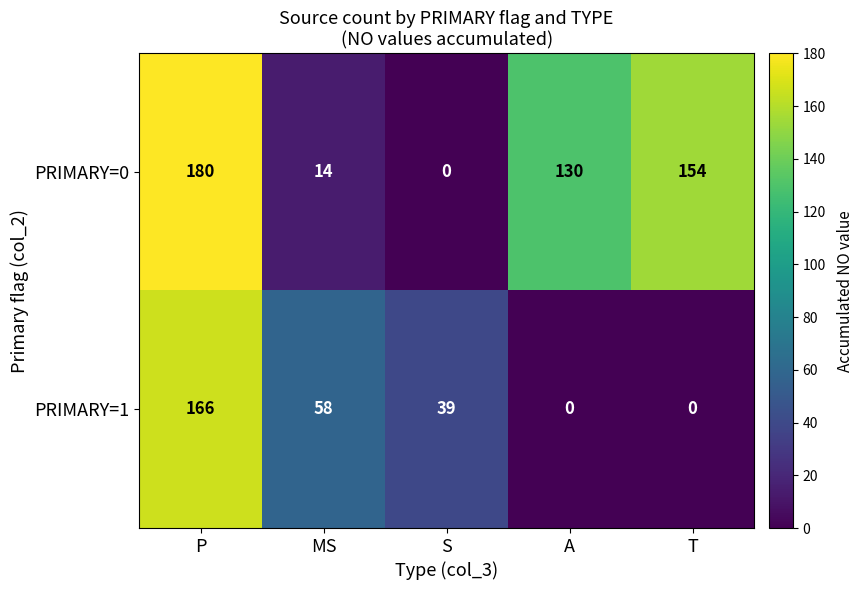

How many data points does each series have?

5